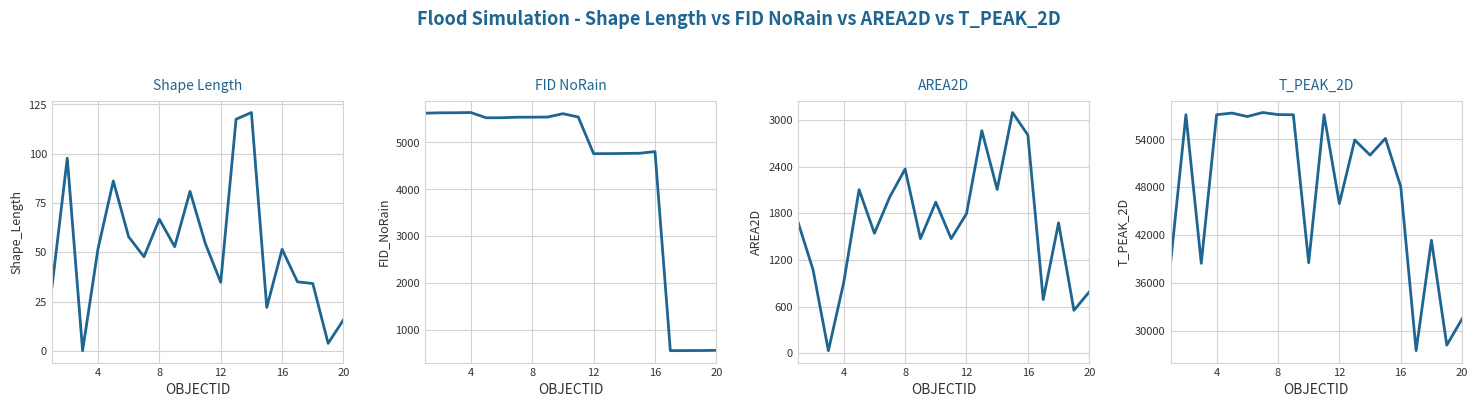

How many values in the AREA2D series exceed 1699?

10